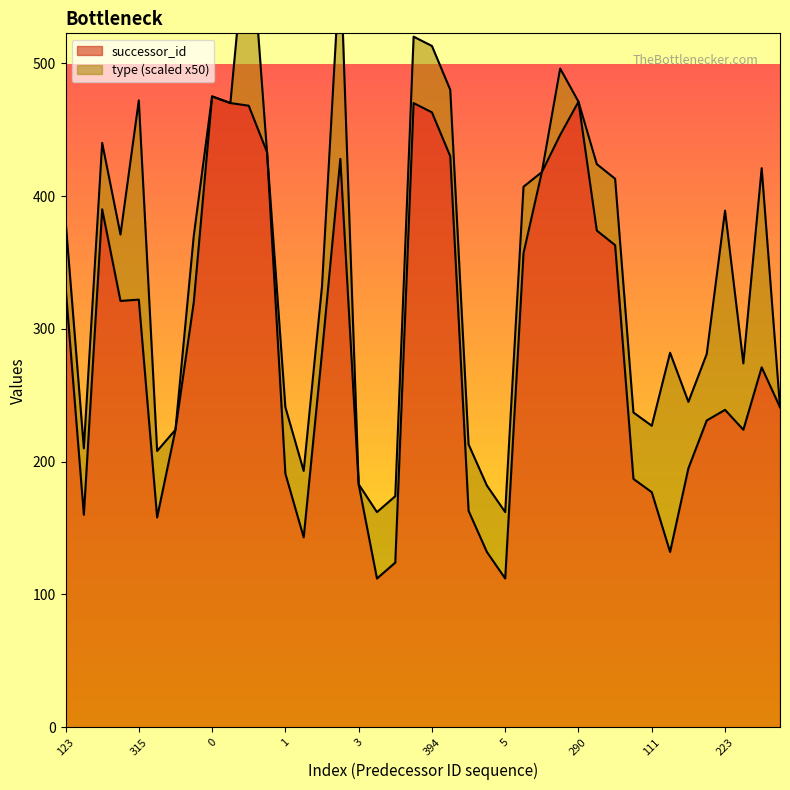

What is the minimum value for successor_id?

112